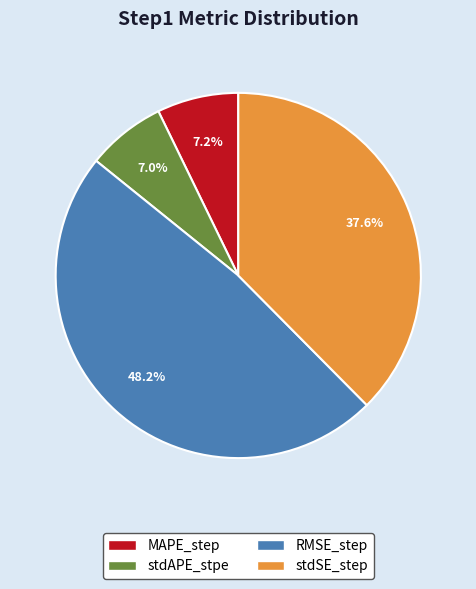

Between stdAPE_stpe and RMSE_step, which is larger?

RMSE_step